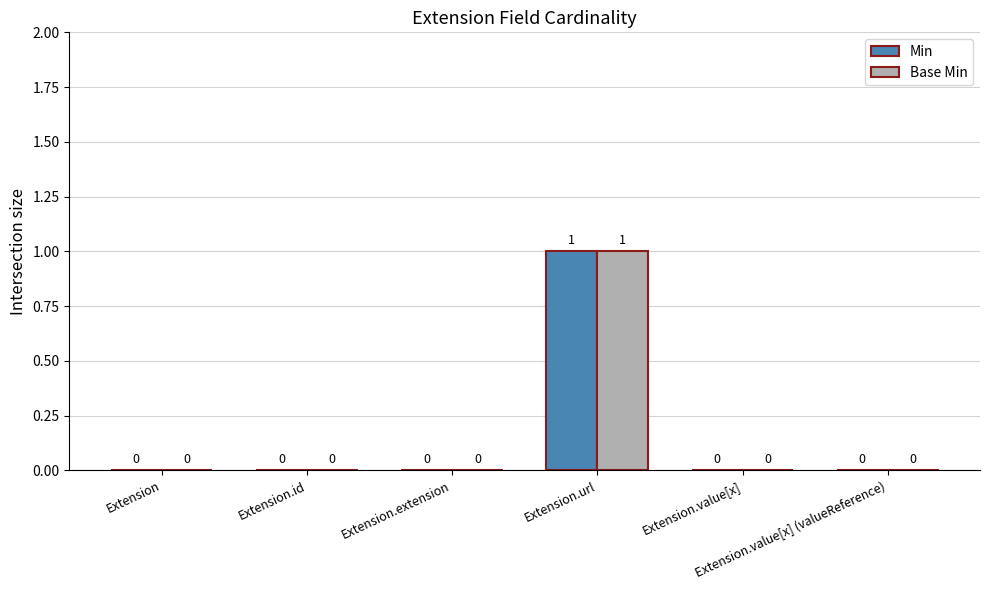

How many groups of bars are there?

6